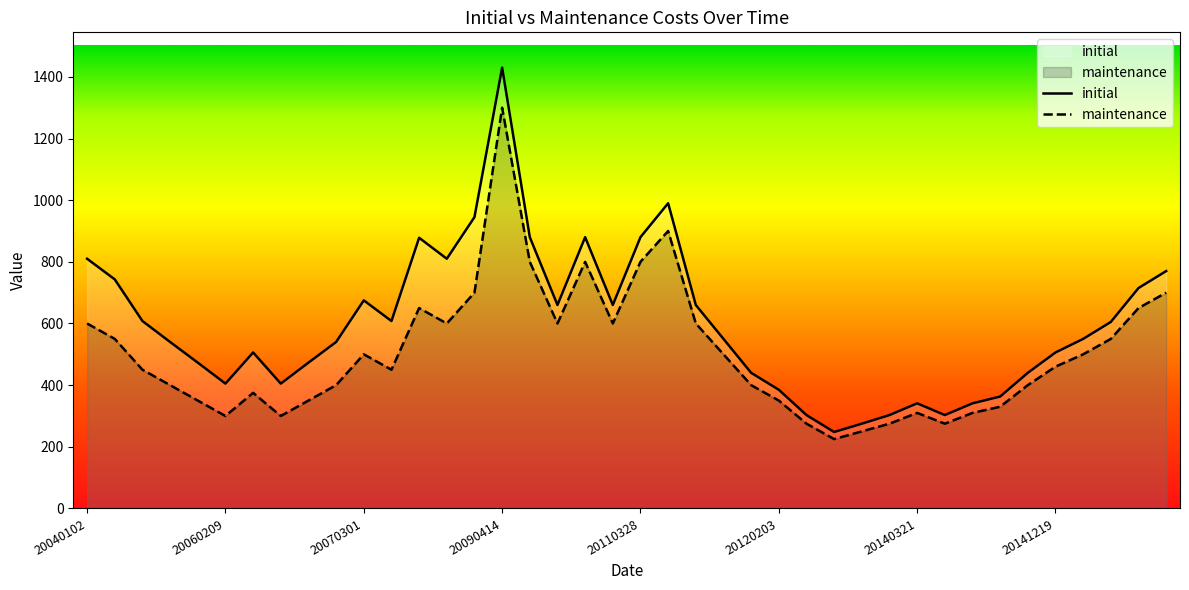

List the series in order of their peak value, lowest first.

maintenance, initial